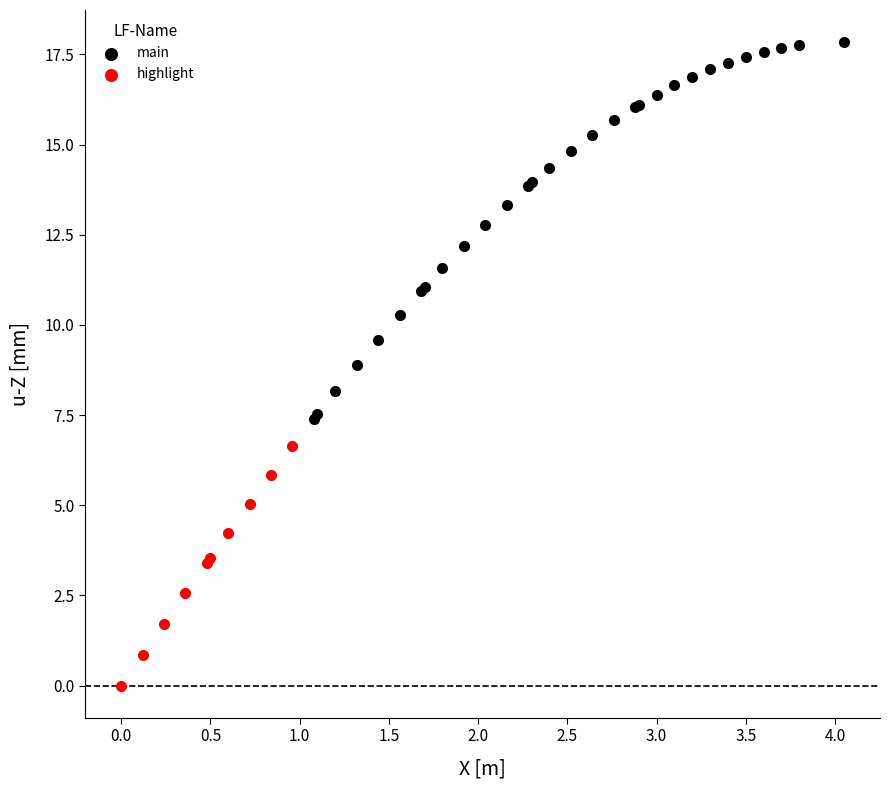

Which series reaches the maximum Y coordinate?

main